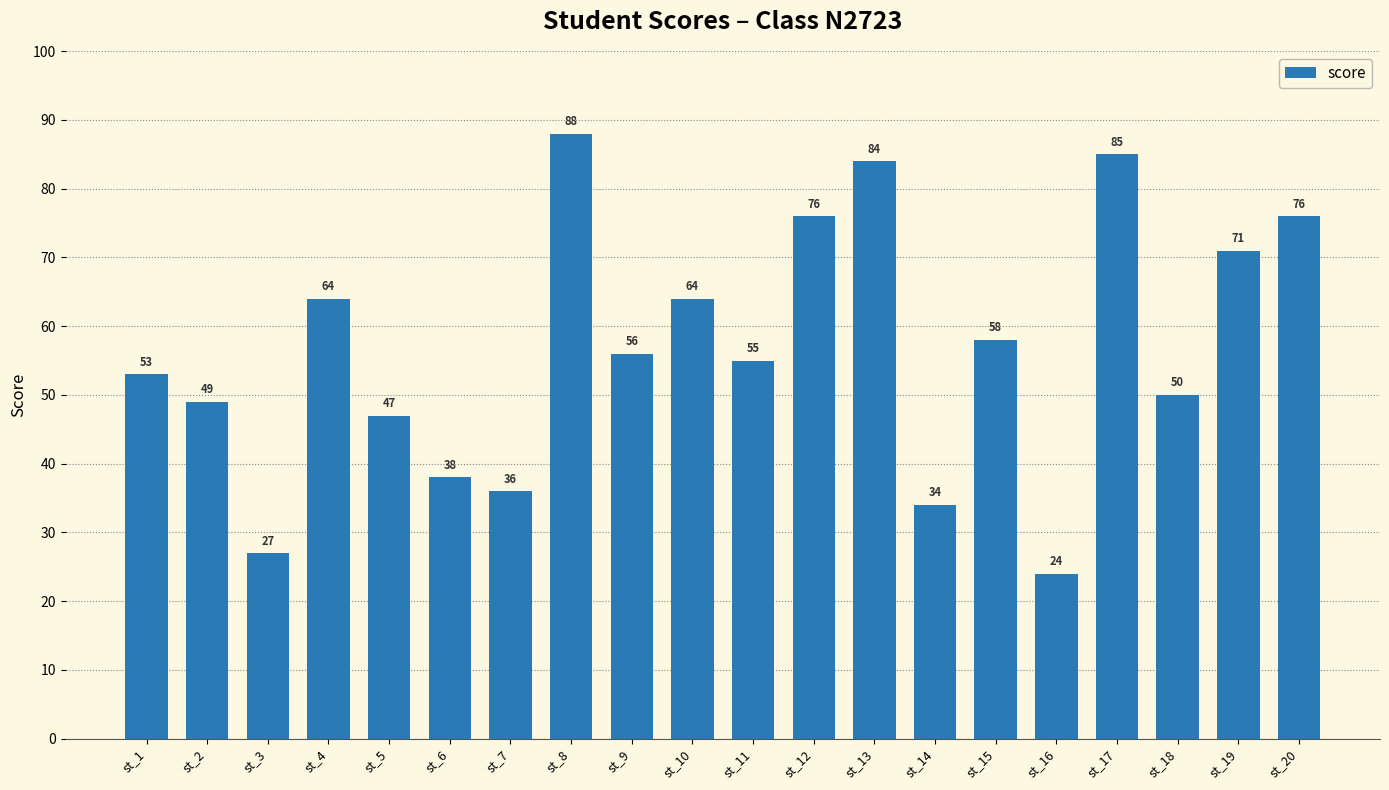

Between st_13 and st_3, which is larger?

st_13